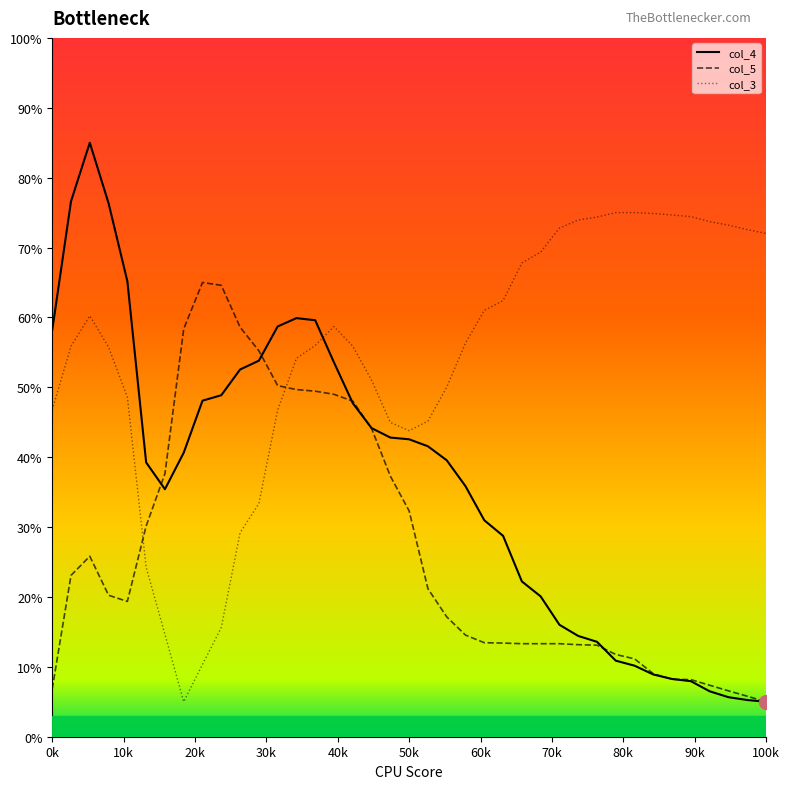

Reading right to left, list all the values displayed in this chart.

col_4: 5.0	5.3	5.7	6.5	7.9	8.3	8.9	10.2	10.9	13.6	14.4	16.0	20.1	22.2	28.7	31.0	35.8	39.6	41.6	42.6	42.8	44.2	47.7	53.6	59.6	59.9	58.7	53.8	52.5	48.9	48.1	40.6	35.4	39.2	65.2	76.3	85.0	76.6	58.2
col_5: 5.0	5.8	6.6	7.4	8.2	8.2	9.0	11.1	11.8	13.1	13.2	13.3	13.3	13.3	13.4	13.5	14.5	17.2	21.2	32.3	37.3	44.1	48.0	49.0	49.4	49.7	50.2	55.2	58.6	64.6	65.0	58.4	37.6	30.2	19.4	20.2	25.8	23.1	6.9
col_3: 72.0	72.6	73.2	73.7	74.4	74.7	74.9	75.0	75.0	74.4	73.9	72.8	69.3	67.8	62.4	61.0	56.3	50.0	45.2	43.8	45.0	51.0	55.9	58.7	56.0	54.1	46.7	33.4	29.2	15.6	10.3	5.0	14.7	24.2	48.6	55.7	60.2	55.9	46.8